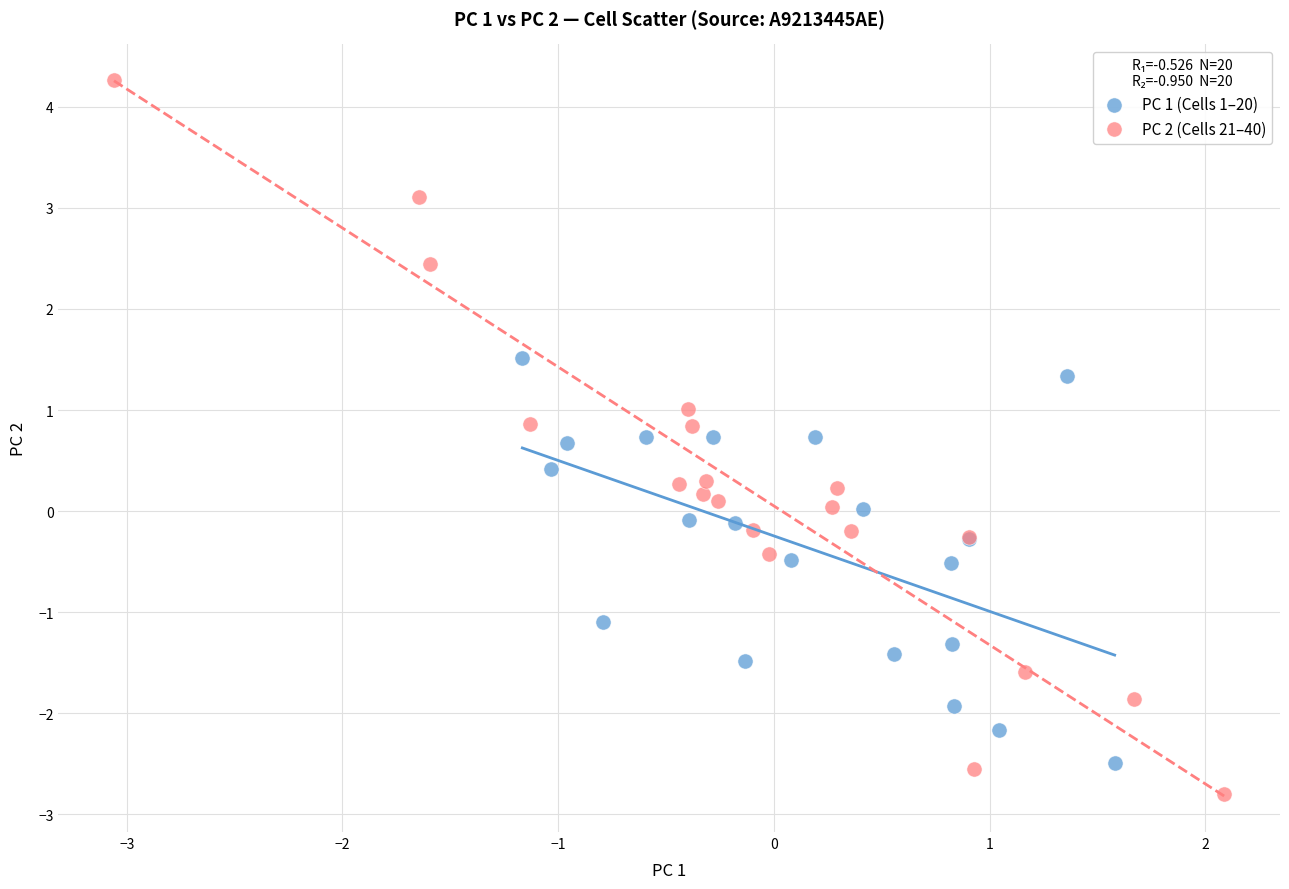

What are all the series names shown in the legend?

PC 1 (Cells 1–20), PC 2 (Cells 21–40)